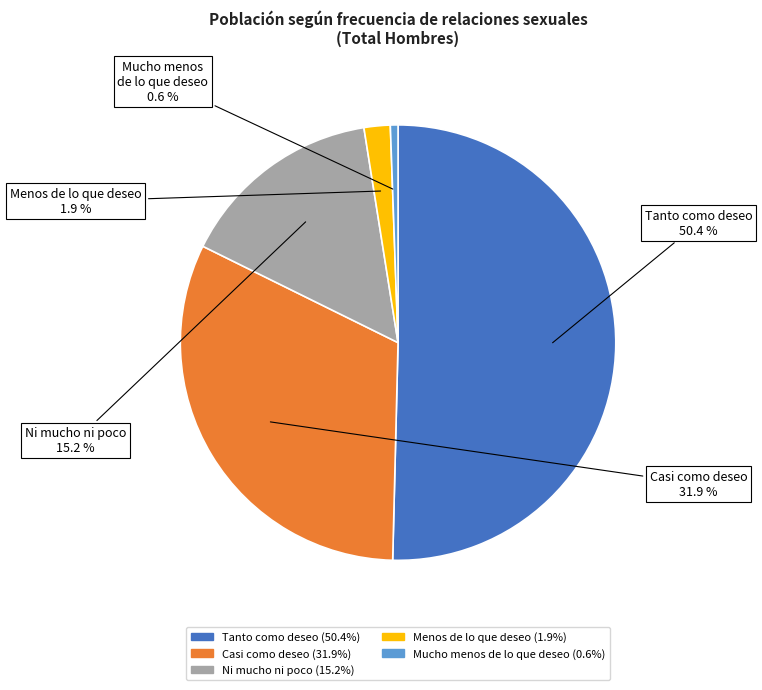

Which category accounts for the majority?

Tanto como deseo